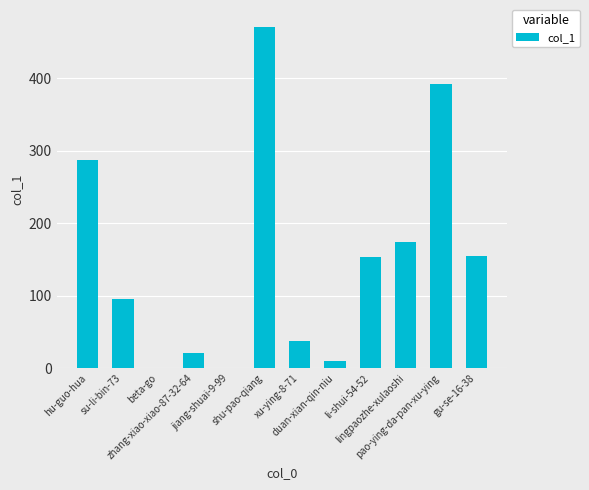

What is the maximum value shown in the chart?

471